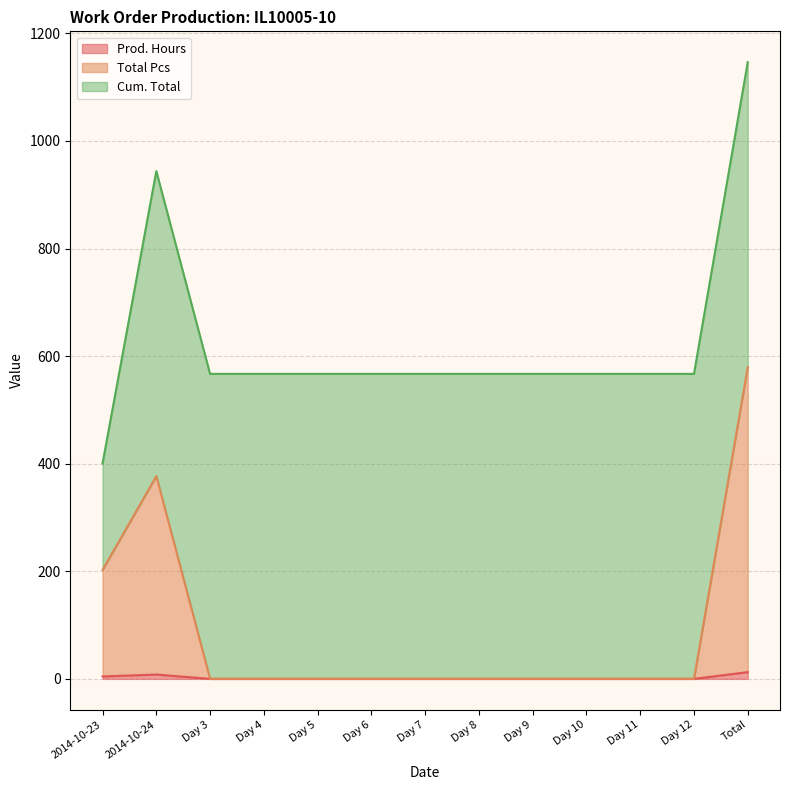

True or false: Prod. Hours has a value of -5.4 at Day 12.

False